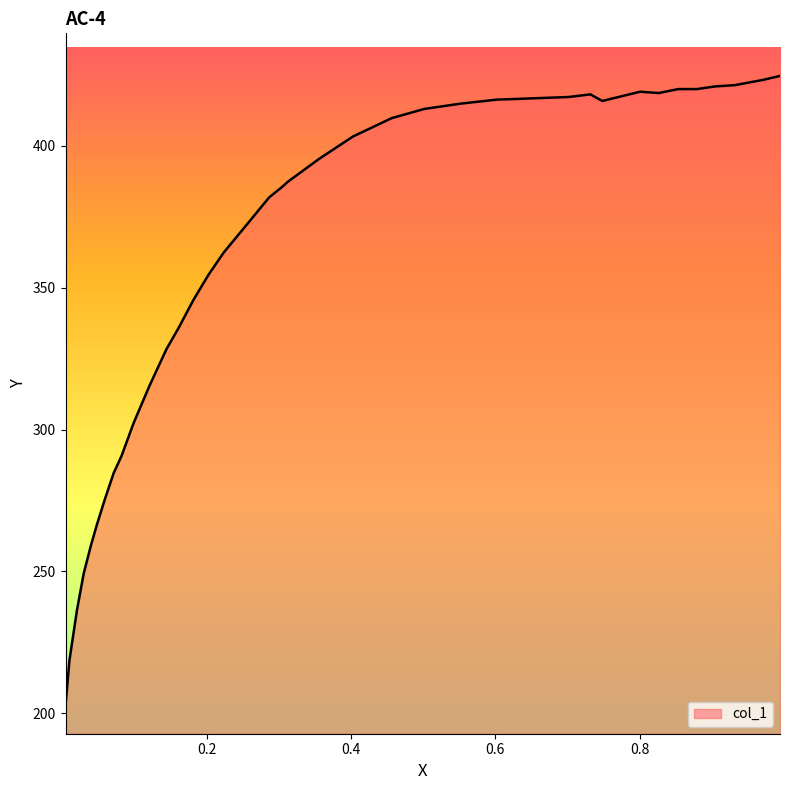

What is the maximum value shown in the chart?

424.7